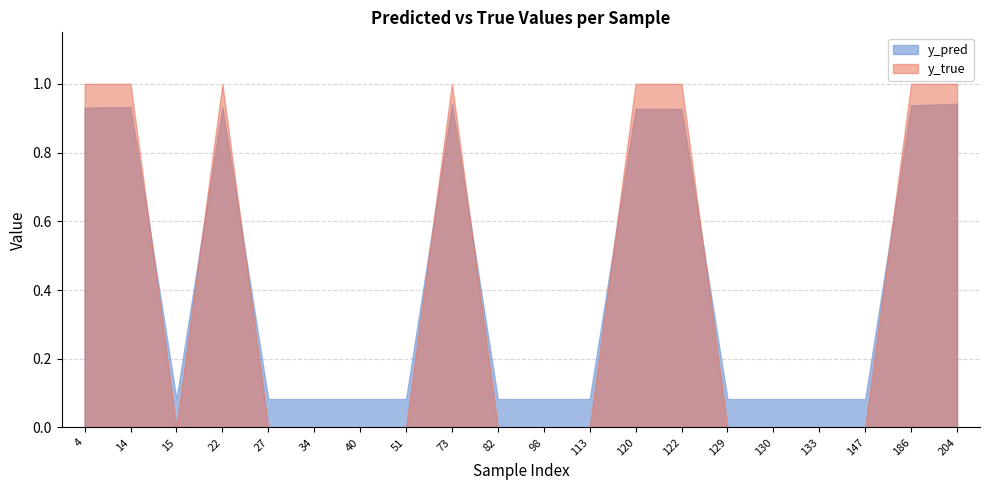

Rank the categories by y_true value from highest to lowest.

4, 14, 22, 73, 120, 122, 186, 204, 15, 27, 34, 40, 51, 82, 98, 113, 129, 130, 133, 147